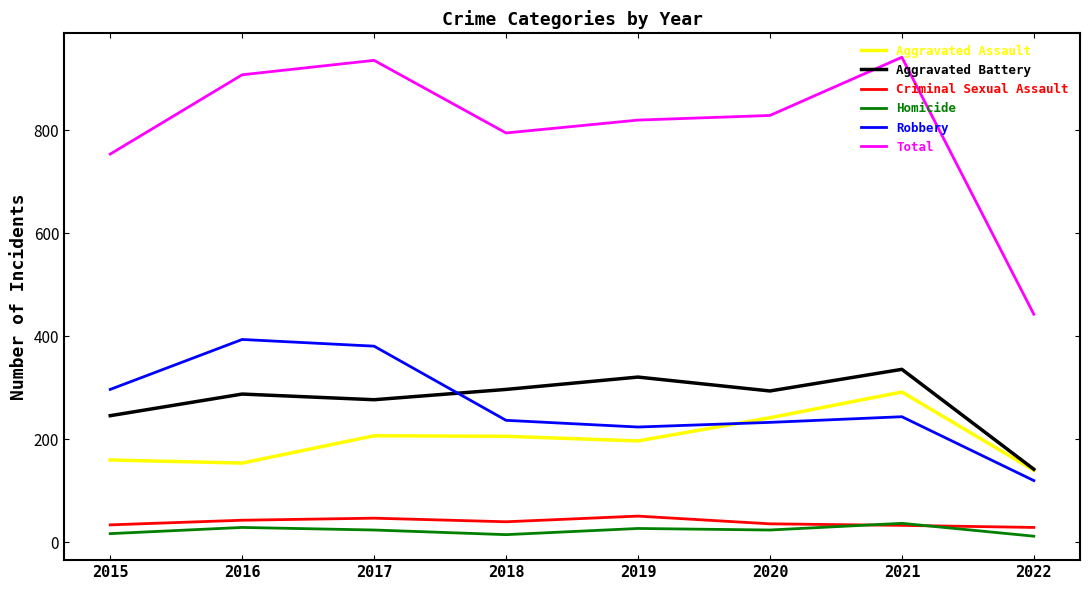

At how many categories does at least one series exceed 236?

8